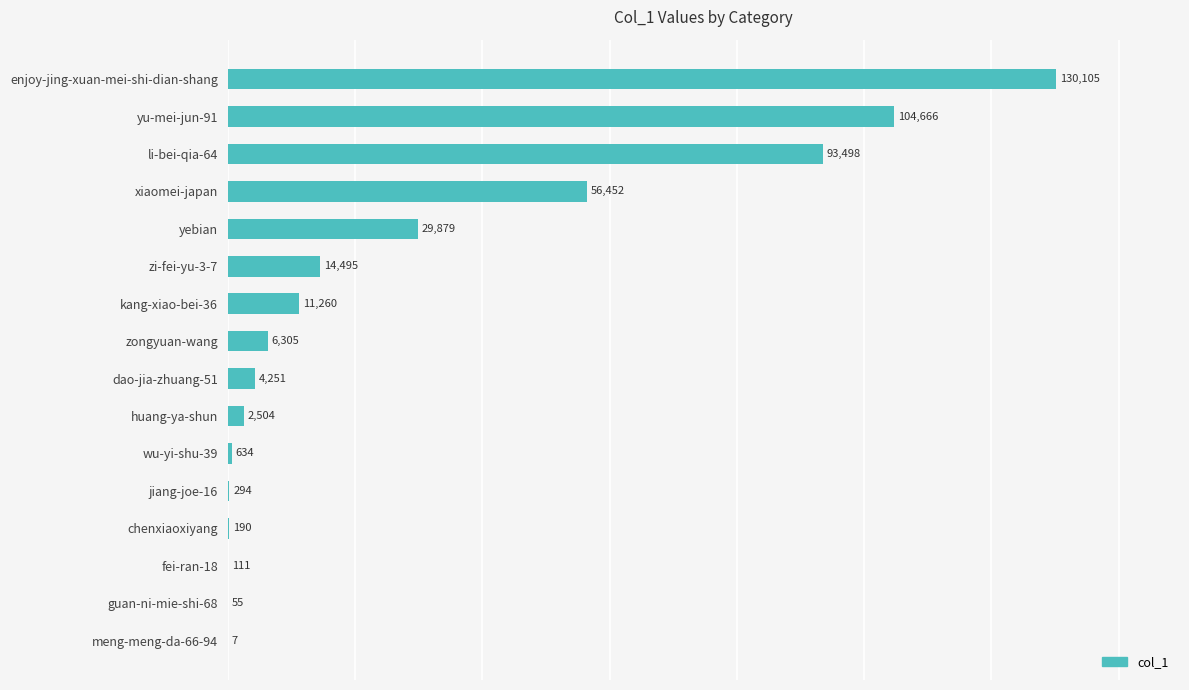

Reading bottom to top, list all the values displayed in this chart.

meng-meng-da-66-94=7	guan-ni-mie-shi-68=55	fei-ran-18=111	chenxiaoxiyang=190	jiang-joe-16=294	wu-yi-shu-39=634	huang-ya-shun=2504	dao-jia-zhuang-51=4251	zongyuan-wang=6305	kang-xiao-bei-36=11260	zi-fei-yu-3-7=14495	yebian=29879	xiaomei-japan=56452	li-bei-qia-64=93498	yu-mei-jun-91=104666	enjoy-jing-xuan-mei-shi-dian-shang=130105